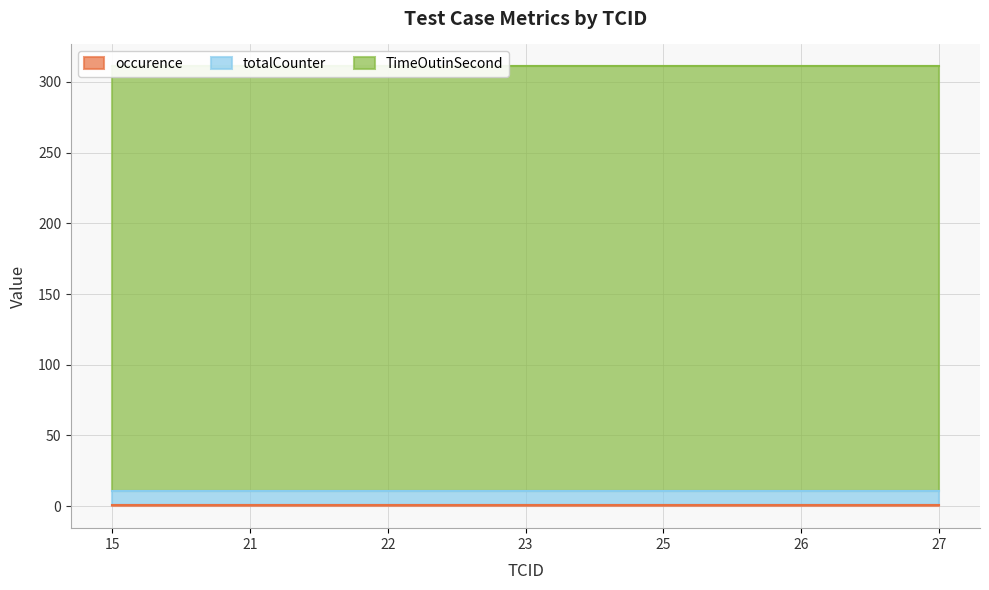

Reading left to right, extract all data points from this chart.

occurence: 1	1	1	1	1	1	1
totalCounter: 10	10	10	10	10	10	10
TimeOutinSecond: 300	300	300	300	300	300	300